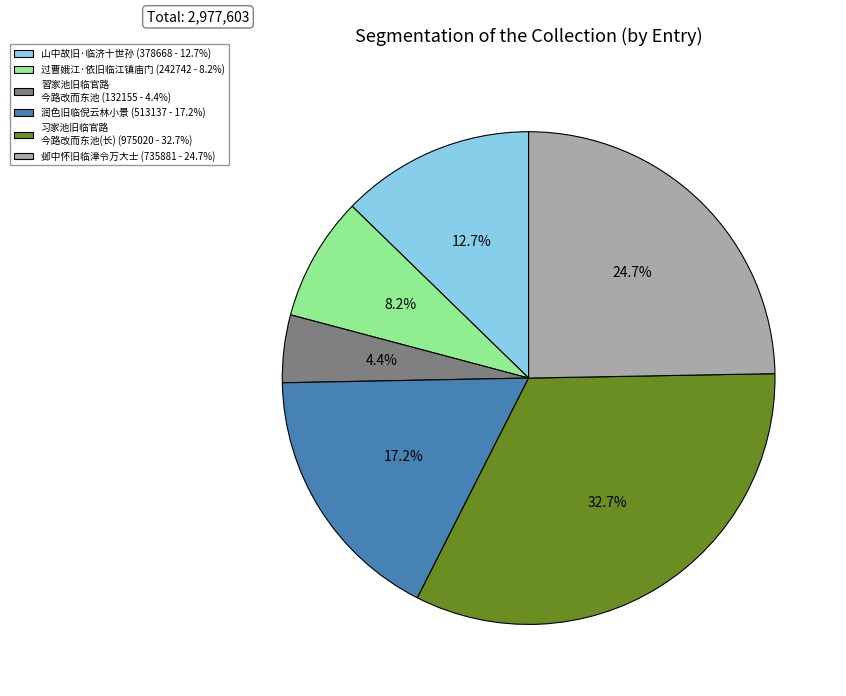

Count the number of slices in the pie.

6